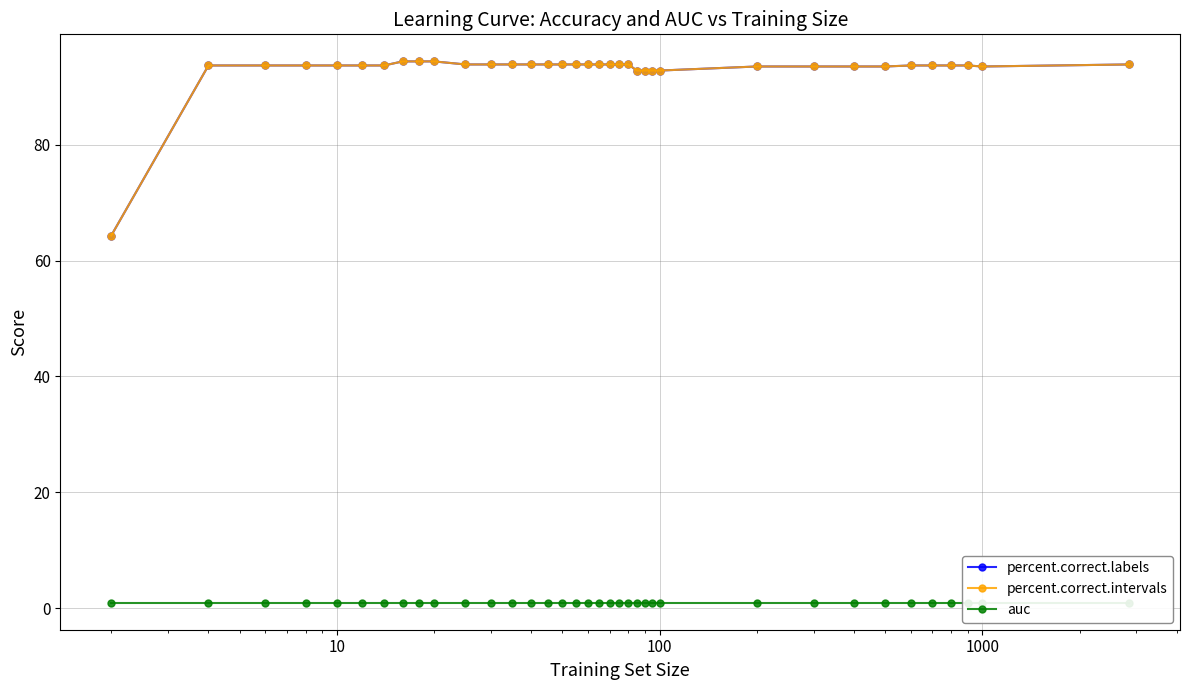

True or false: auc and percent.correct.labels intersect in this chart.

False